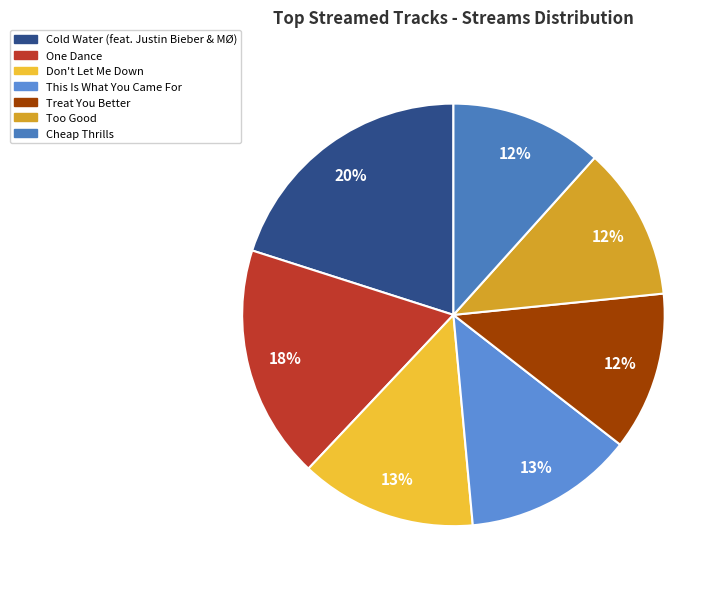

Do Too Good and This Is What You Came For together represent more than half of the pie?

No